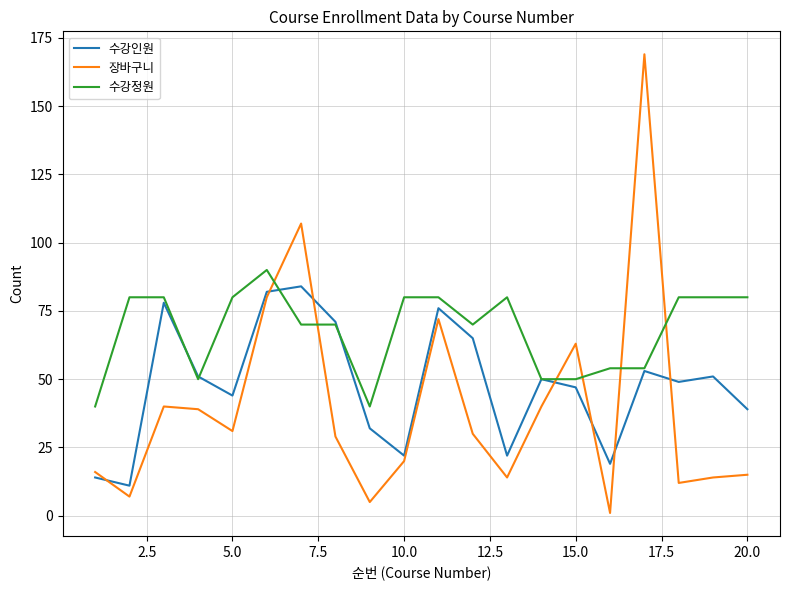

True or false: 장바구니 and 수강정원 cross at least once.

True